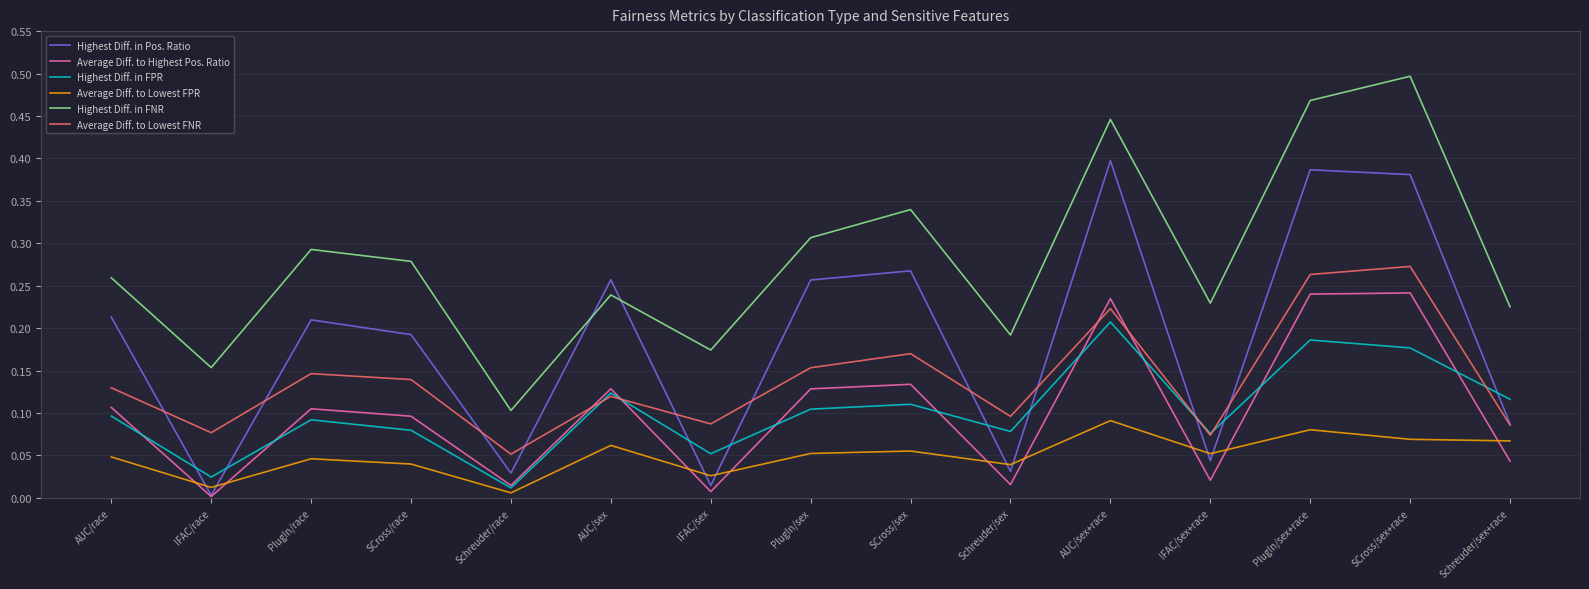

Rank the series by their maximum value, from highest to lowest.

Highest Diff. in FNR, Highest Diff. in Pos. Ratio, Average Diff. to Lowest FNR, Average Diff. to Highest Pos. Ratio, Highest Diff. in FPR, Average Diff. to Lowest FPR